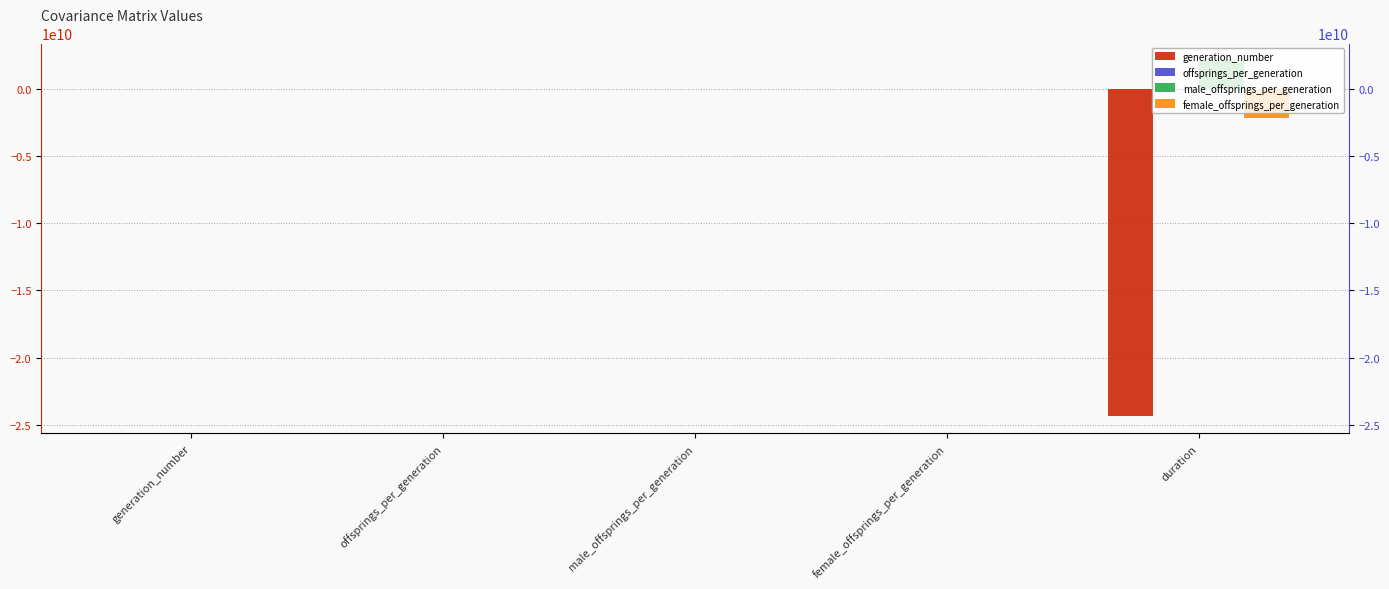

Which series changed the most between offsprings_per_generation and duration?

generation_number